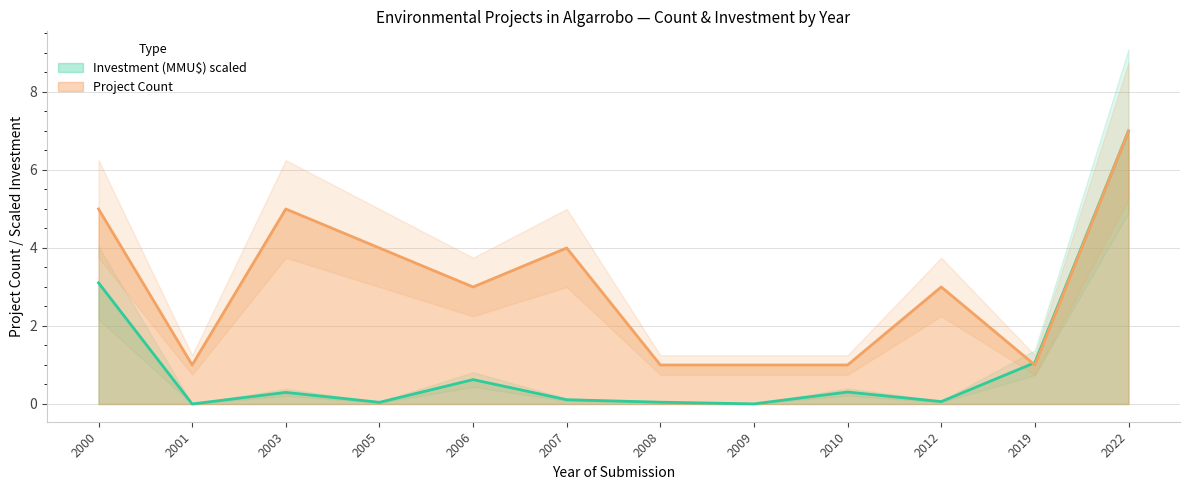

At which label does Investment (MMU$) line reach its peak?

2022